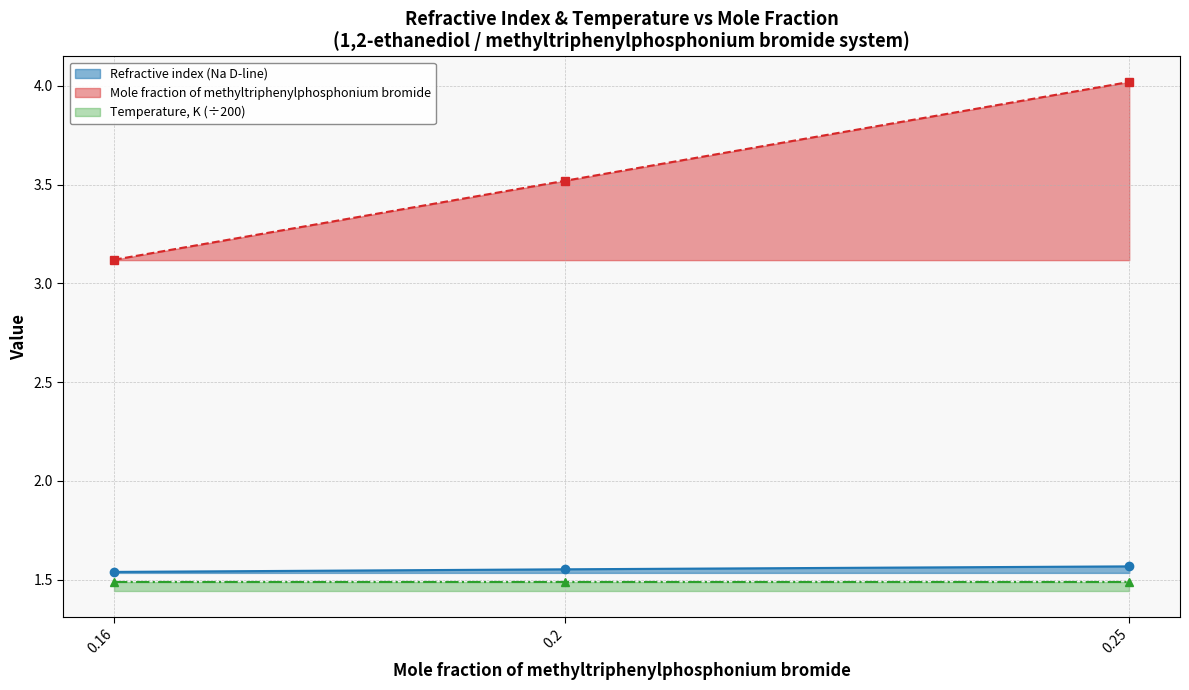

True or false: Refractive index (Na D-line) has a value of 2.4 at 0.25.

False